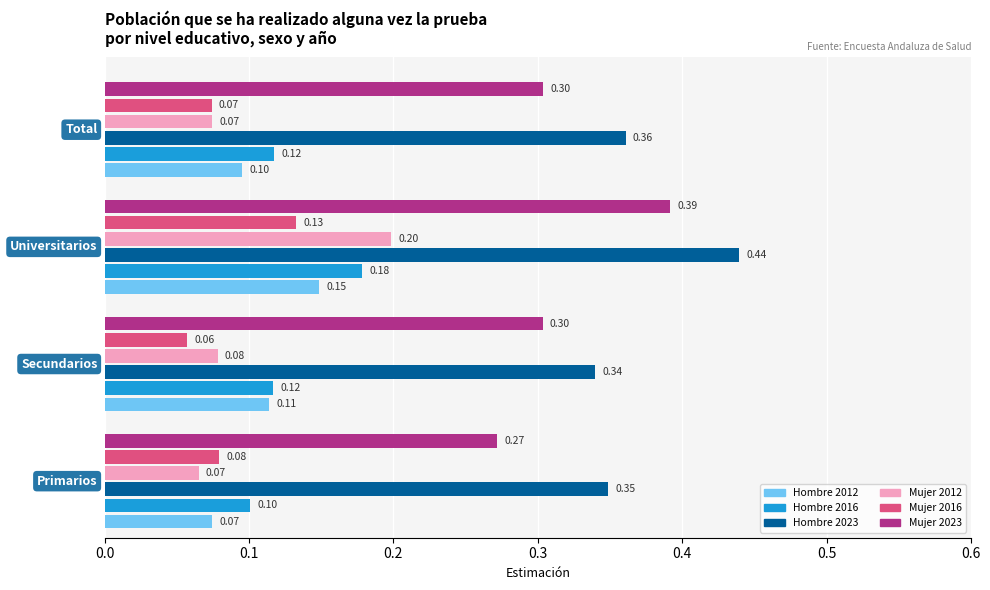

What is the average value of the Mujer 2023 series?

0.3